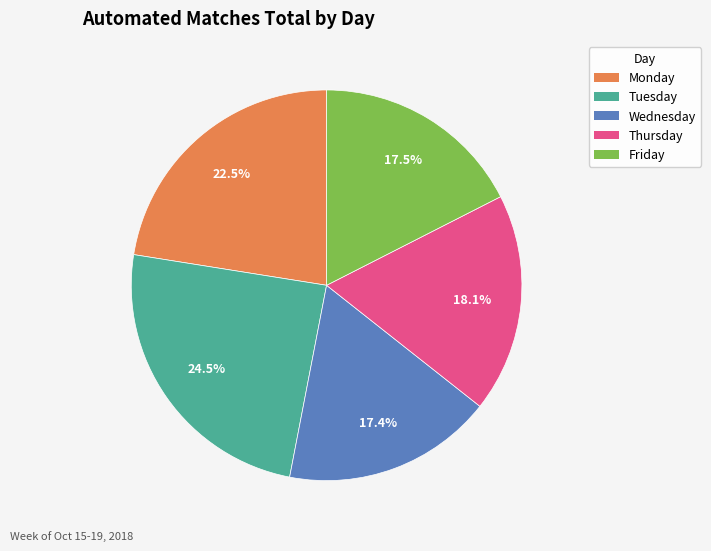

Which has a higher value, Friday or Tuesday?

Tuesday